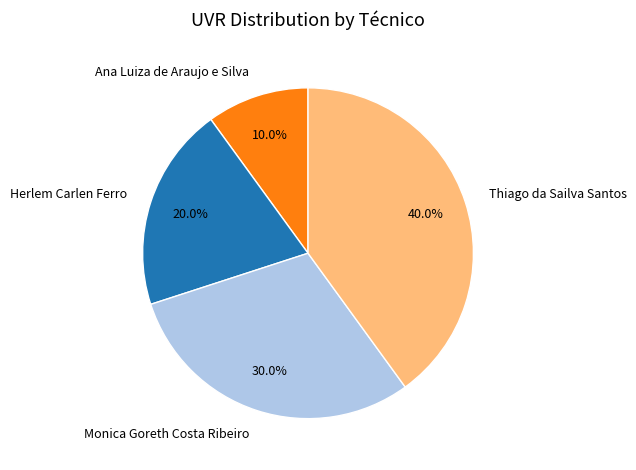

What percentage is the Ana Luiza de Araujo e Silva slice, to the nearest percent?

10%